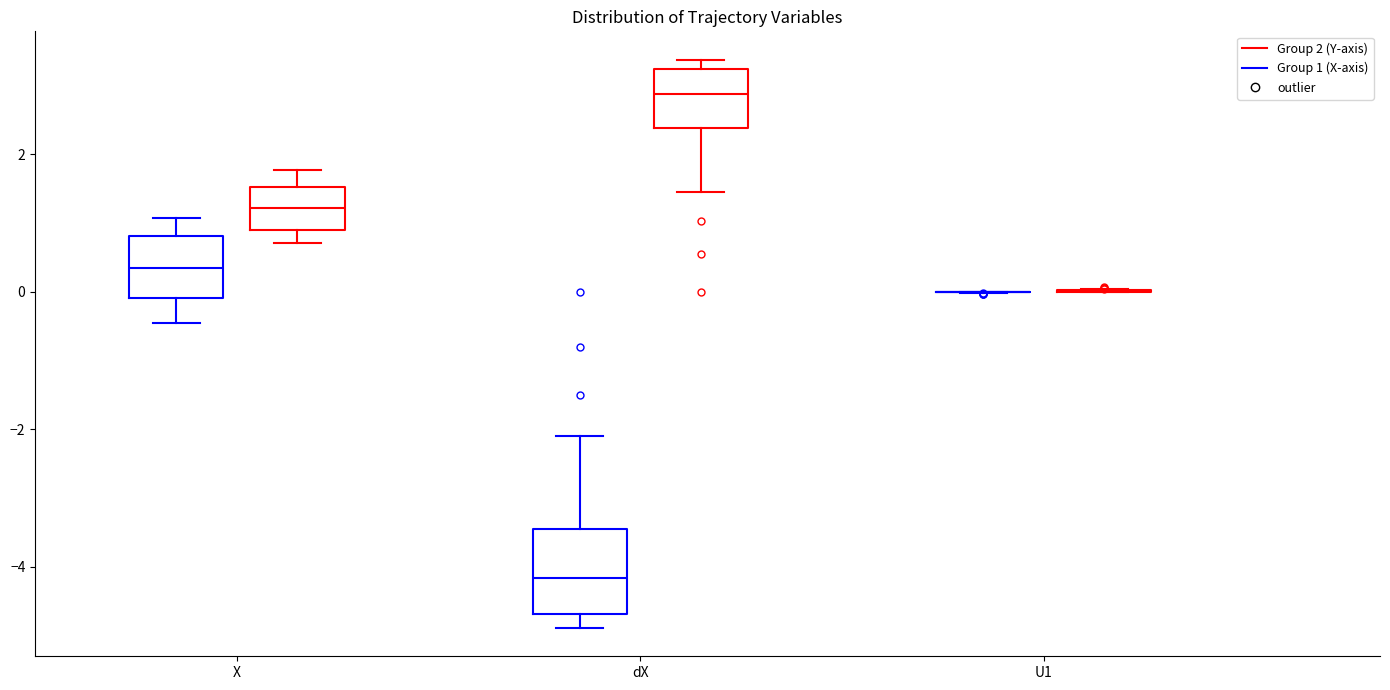

Reading left to right, read every box against the y-axis: the position of its median line, the range the box covers, and the ends of its whiskers. The values are not printed on the chart, so give them approximately, as read against the axis.

X (Group 1 (X-axis)): median 0.4, box 0.0 to 0.8, whiskers -0.4 to 1.0
X (Group 2 (Y-axis)): median 1.2, box 1.0 to 1.6, whiskers 0.8 to 1.8
dX (Group 1 (X-axis)): median -4.2, box -4.6 to -3.4, whiskers -4.8 to -2.2
dX (Group 2 (Y-axis)): median 2.8, box 2.4 to 3.2, whiskers 1.4 to 3.4
U1 (Group 1 (X-axis)): box collapsed to a line at 0.0, whiskers 0.0 to 0.0
U1 (Group 2 (Y-axis)): box collapsed to a line at 0.0, whiskers 0.0 to 0.0